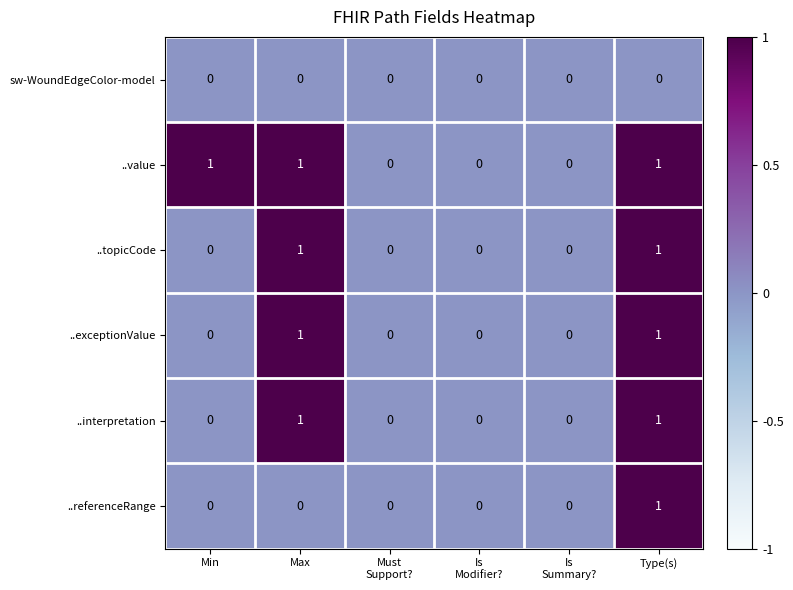

At which category is the sum across all series the highest?

Type(s)